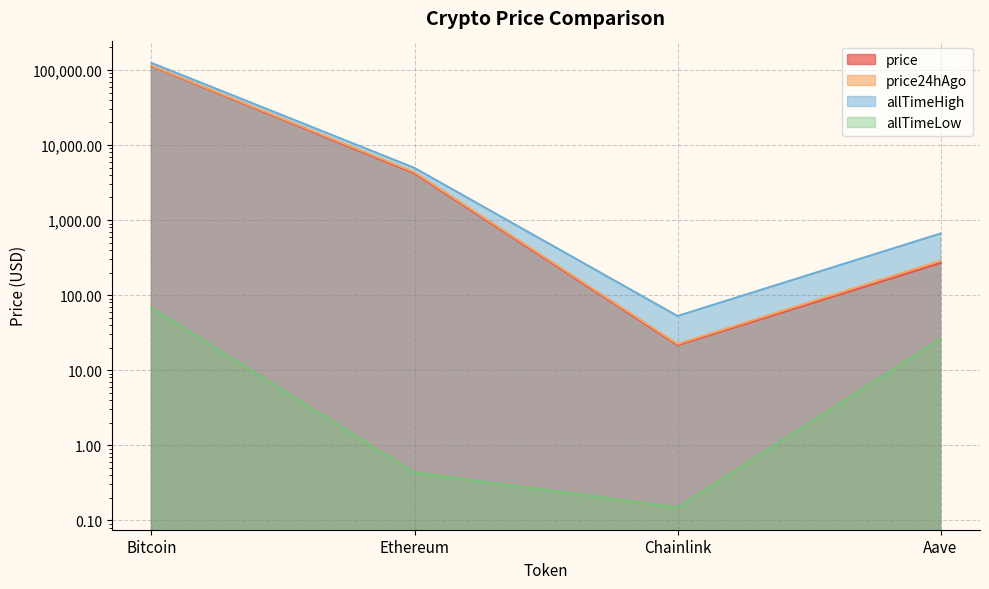

How many interior local valleys does the price24hAgo series have?

1